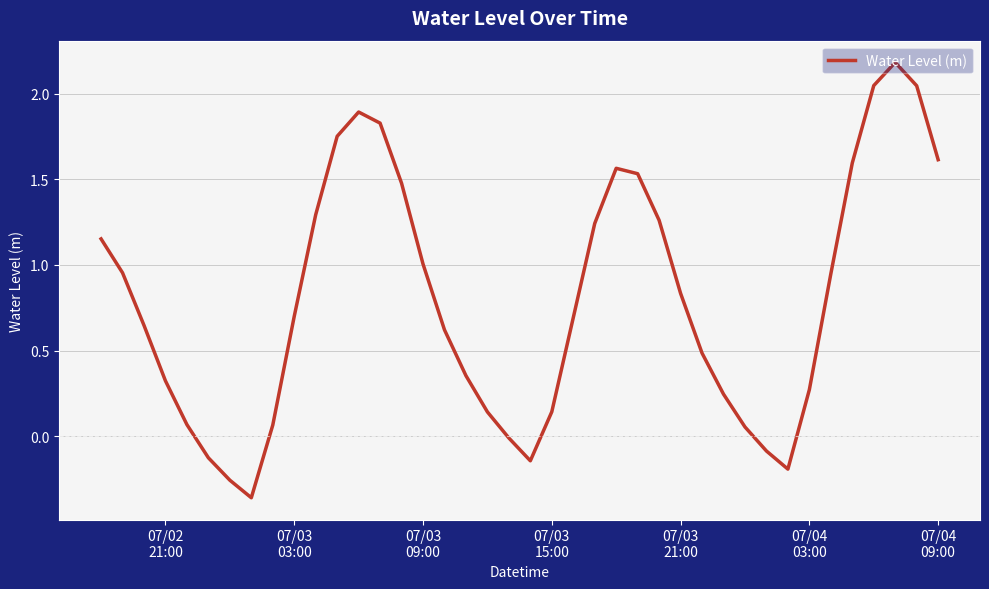

What is the greatest value displayed?

2.2